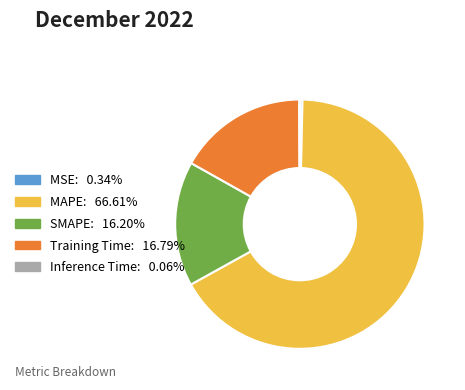

What is the majority slice?

MAPE